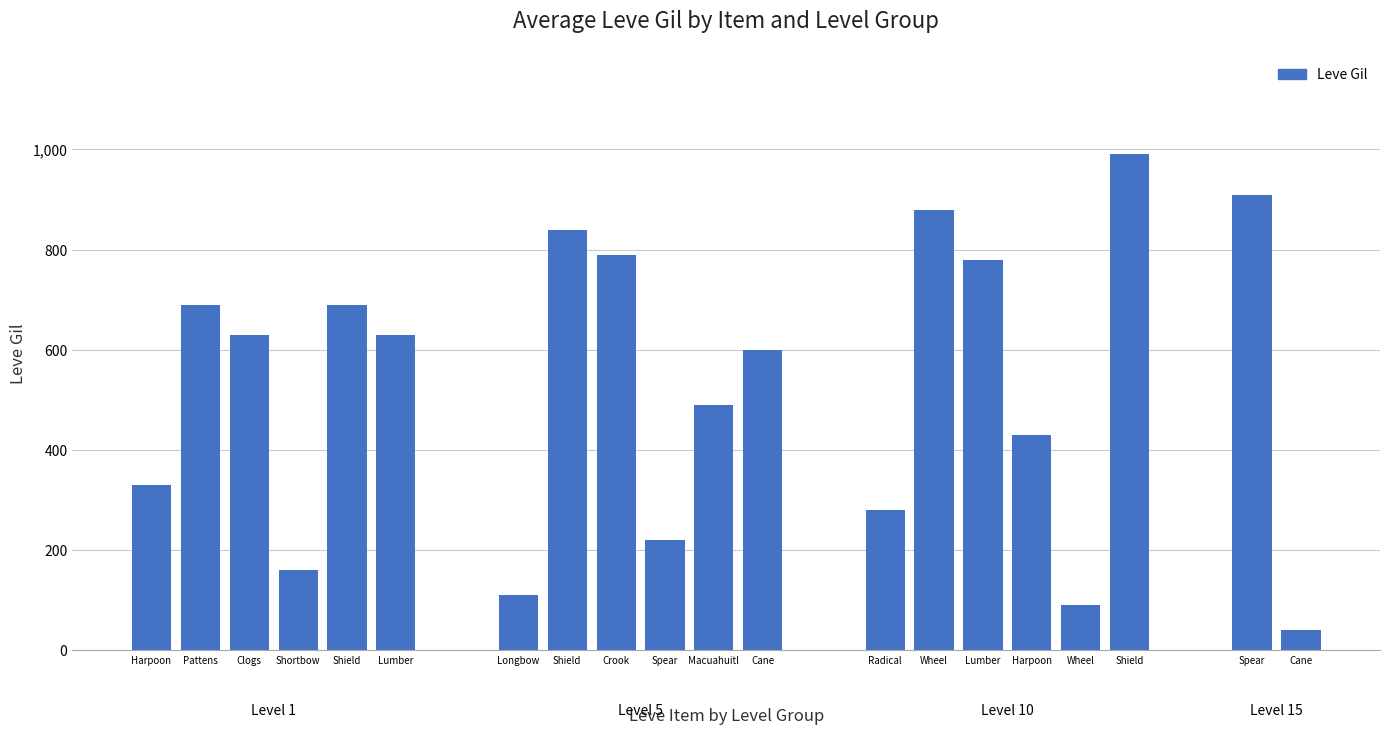

What is the label of the 8th bar from the right?

Radical